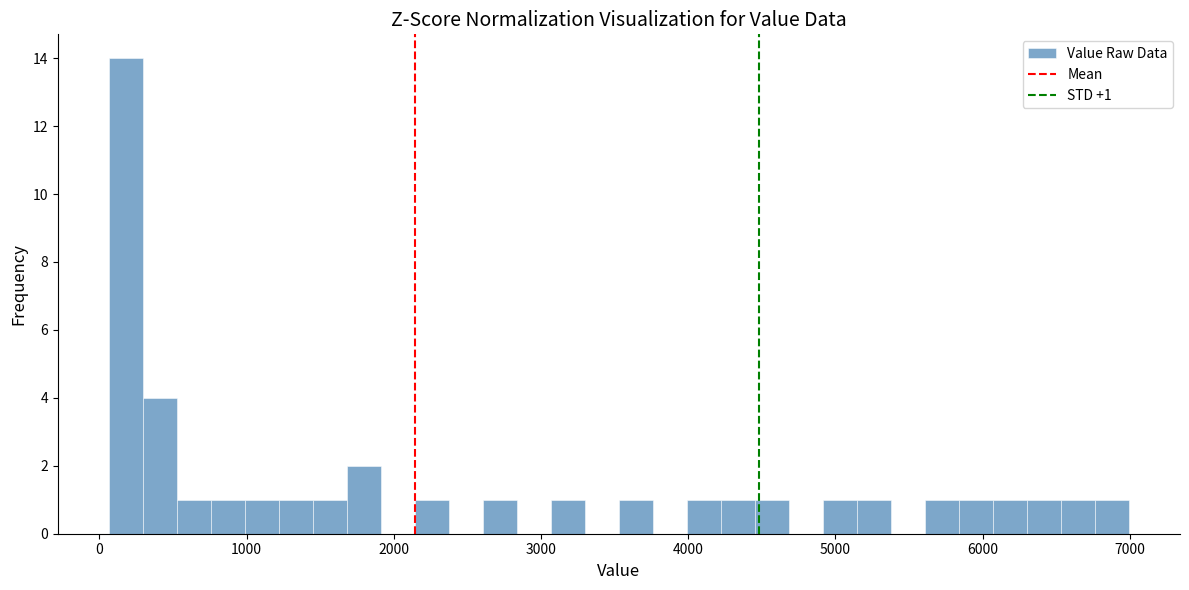

Read against the x-axis, roughly where is the centre of the tallest bar?

200